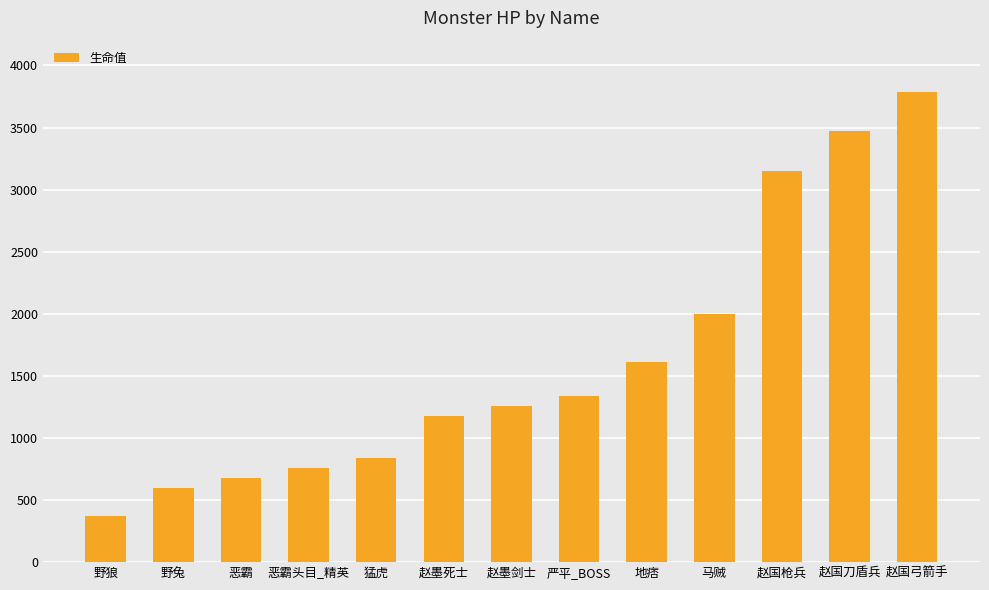

Rank the categories by value from highest to lowest.

赵国弓箭手, 赵国刀盾兵, 赵国枪兵, 马贼, 地痞, 严平_BOSS, 赵墨剑士, 赵墨死士, 猛虎, 恶霸头目_精英, 恶霸, 野兔, 野狼